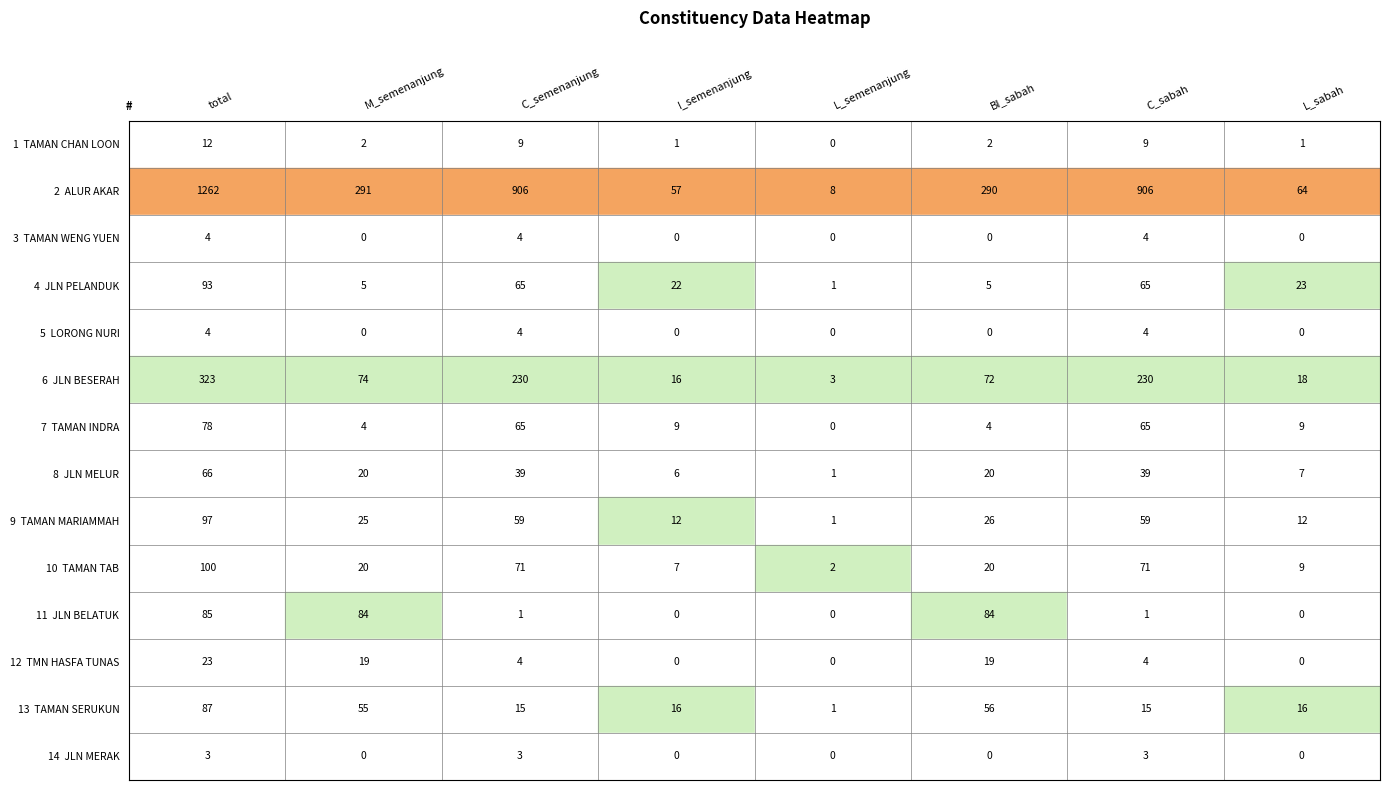

What is the greatest value displayed?

1262